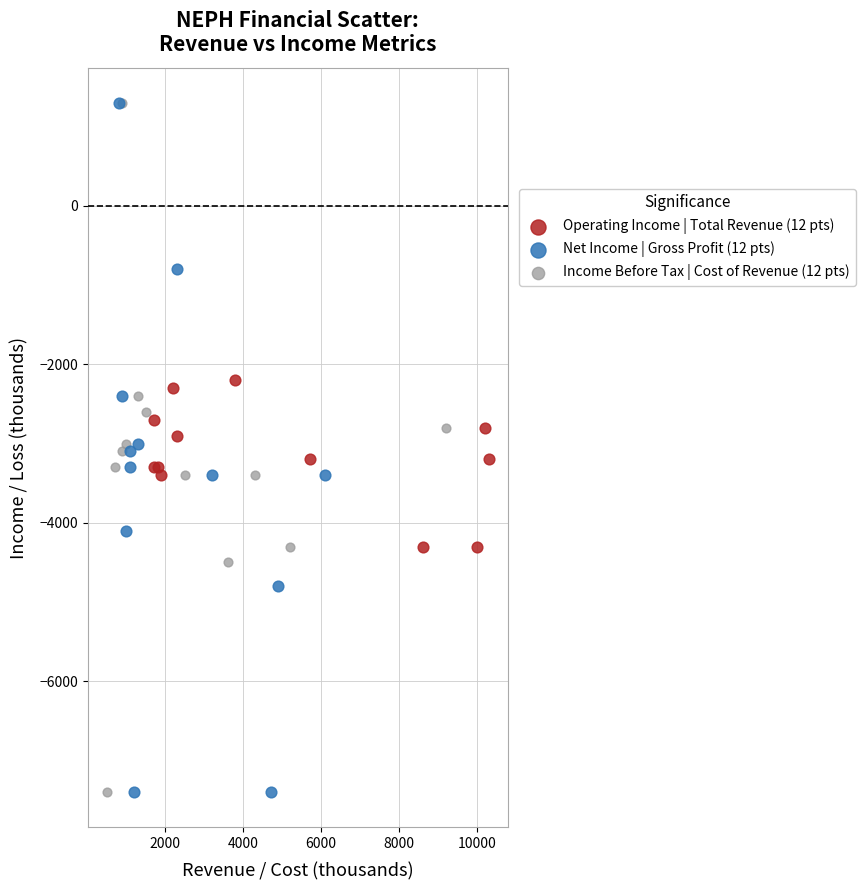

Which series has the largest Y range (max minus min)?

Net Income | Gross Profit (12 pts)